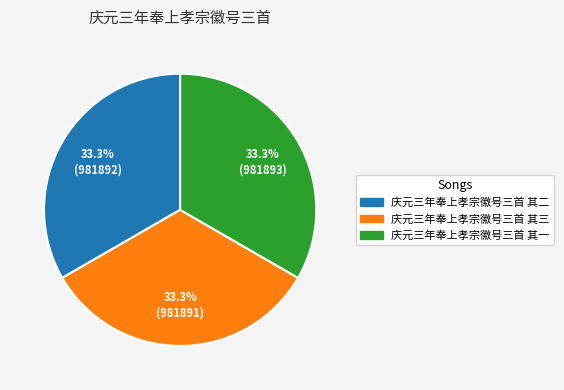

The 庆元三年奉上孝宗徽号三首 其二 slice represents 28% of the pie. True or false?

False